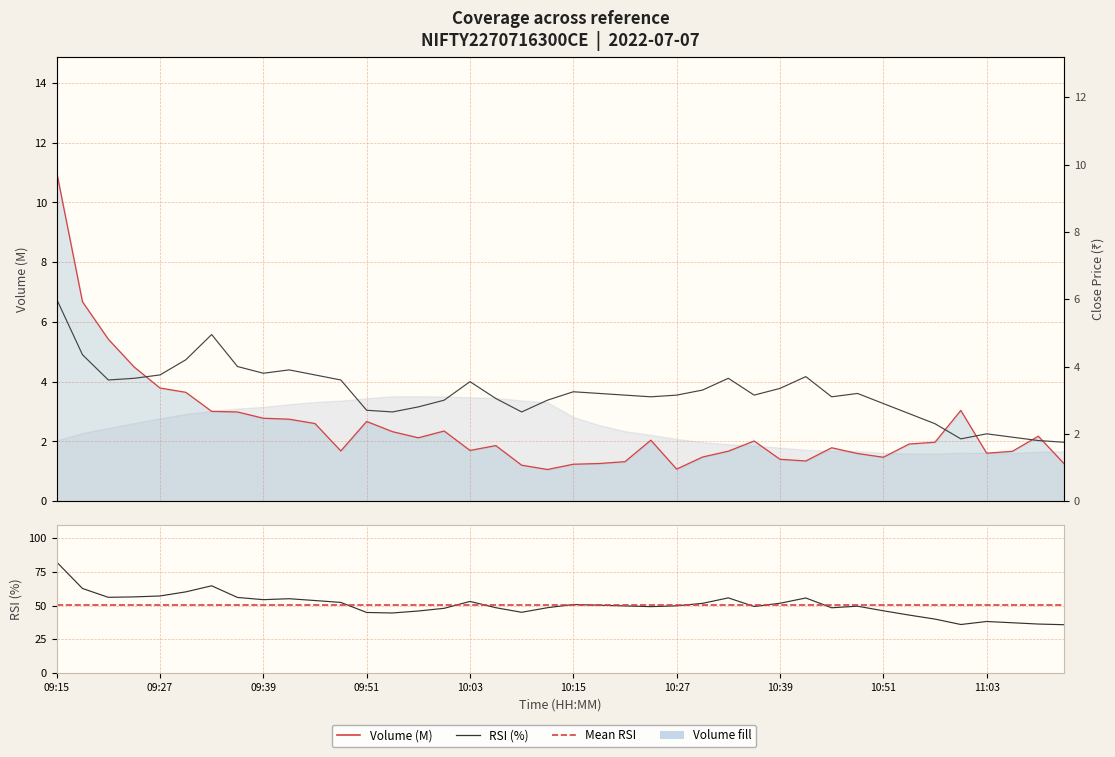

True or false: volume has a value of 1.3 at 11:12.

True